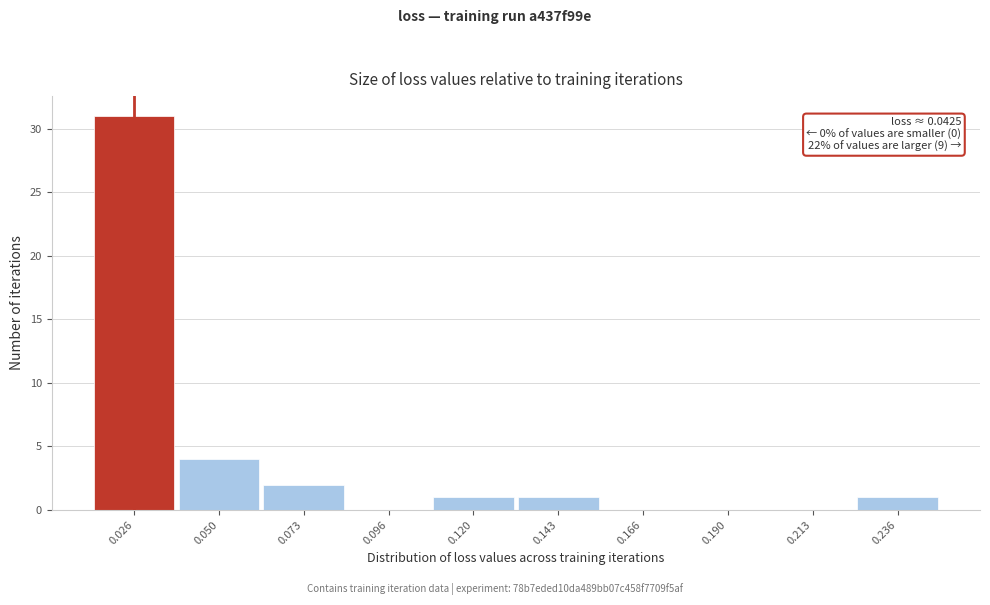

Reading left to right, transcribe all the data shown in this chart.

0.026=31	0.050=4	0.073=2	0.096=0	0.120=1	0.143=1	0.166=0	0.190=0	0.213=0	0.236=1